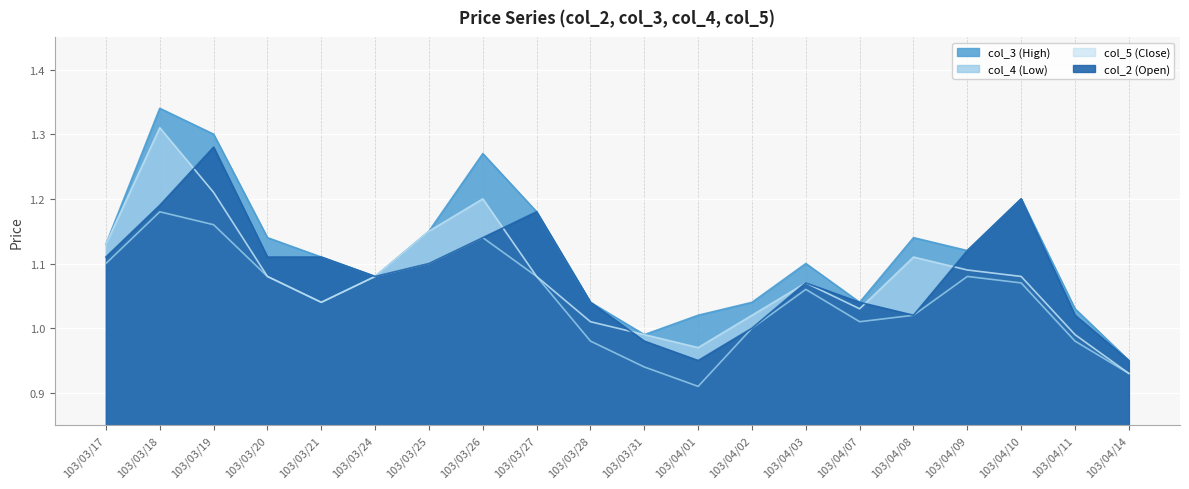

True or false: col_5 (Close) and col_3 (High) cross at least once.

False